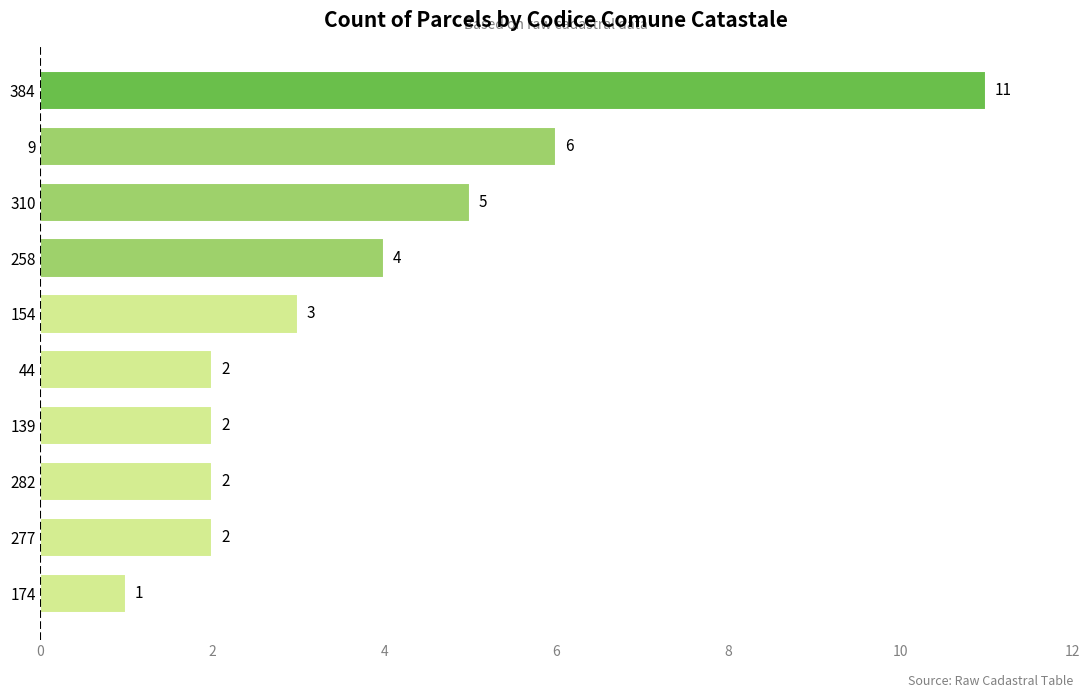

How many values are between 2 and 5?

7